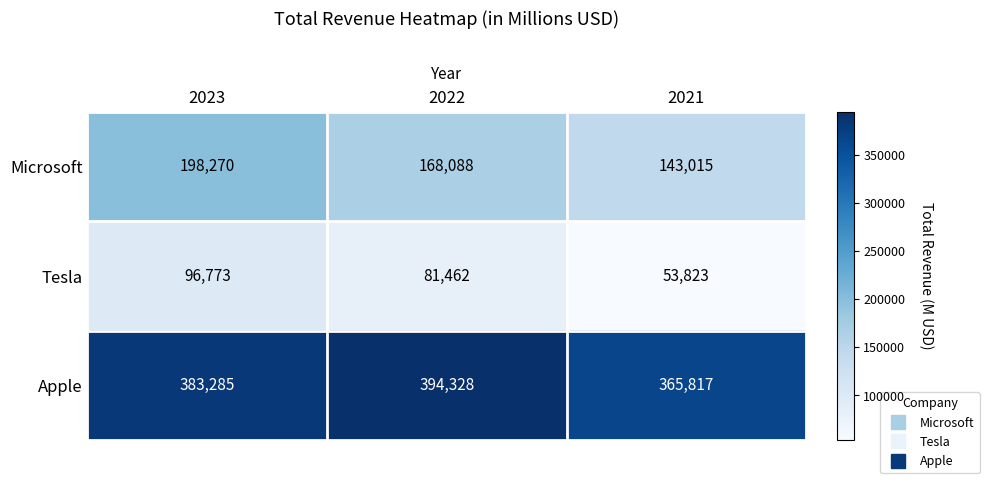

Which series changed the most between 2023 and 2021?

Microsoft